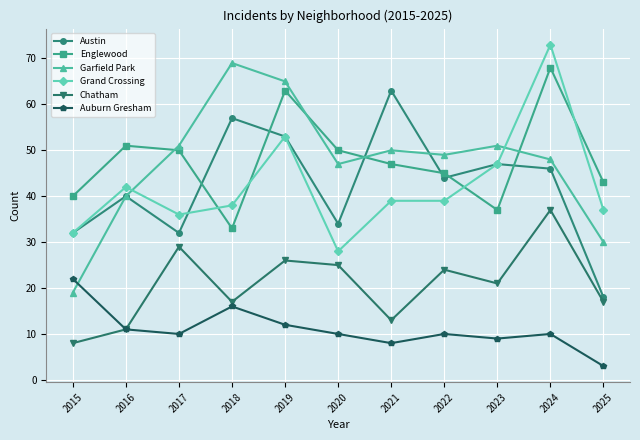

True or false: Chatham and Englewood cross at least once.

False